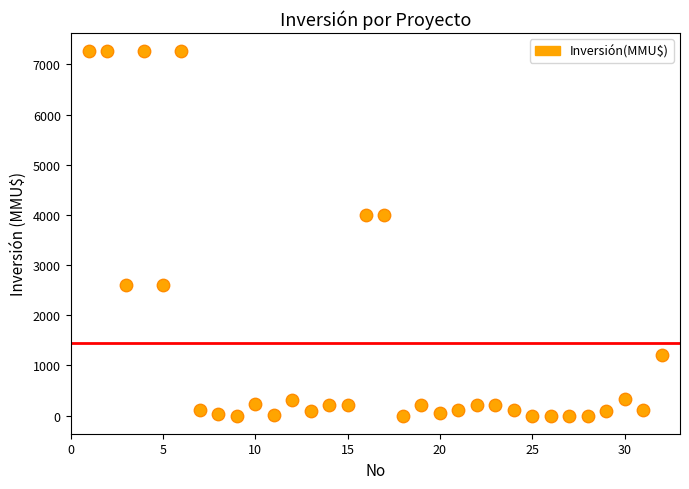

What is the range of Y values (max minus min)?

7263